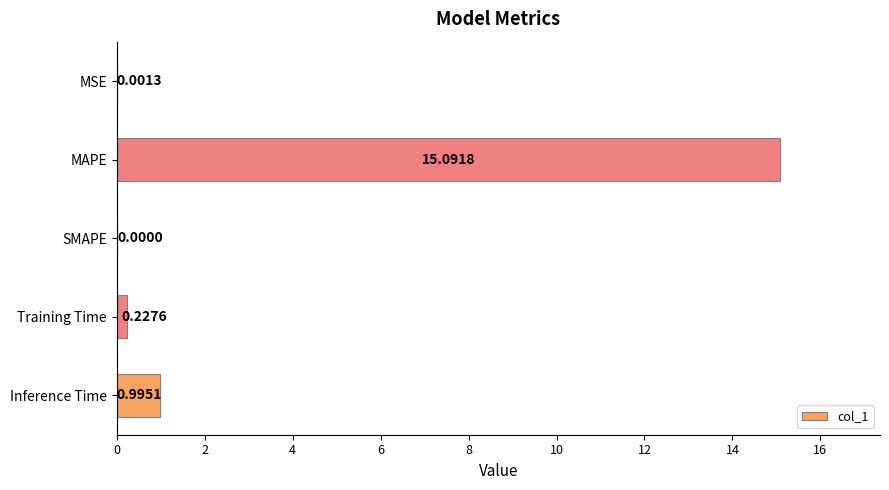

What is the maximum value shown in the chart?

15.1